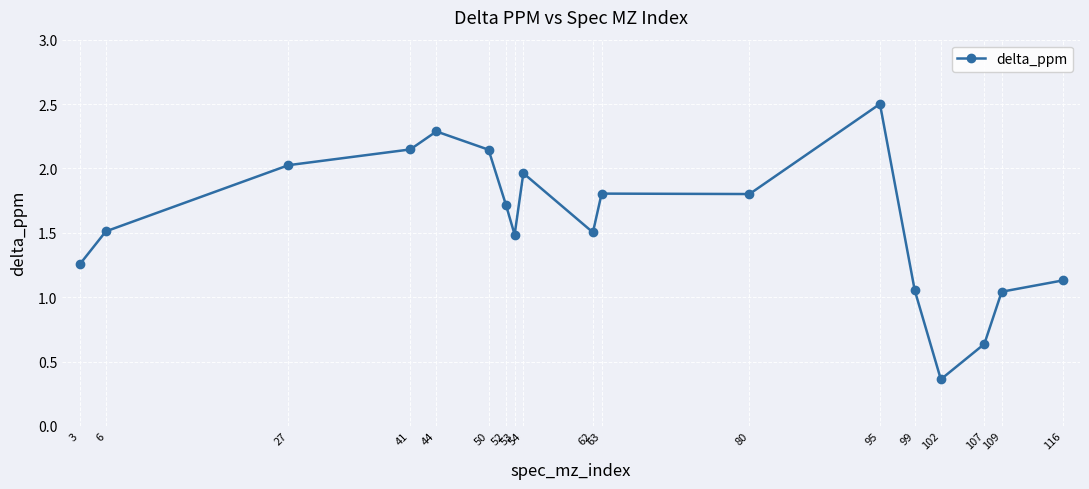

What is the difference between the maximum and second lowest values?

1.9